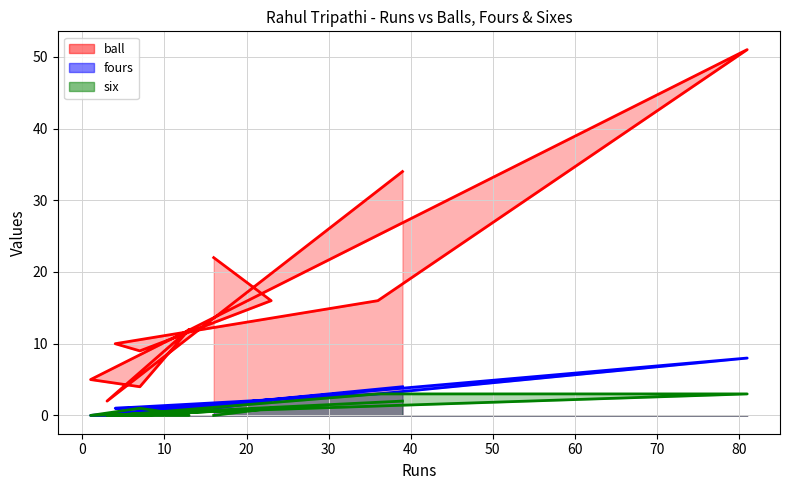

Where does the ball series first go above 12?

39